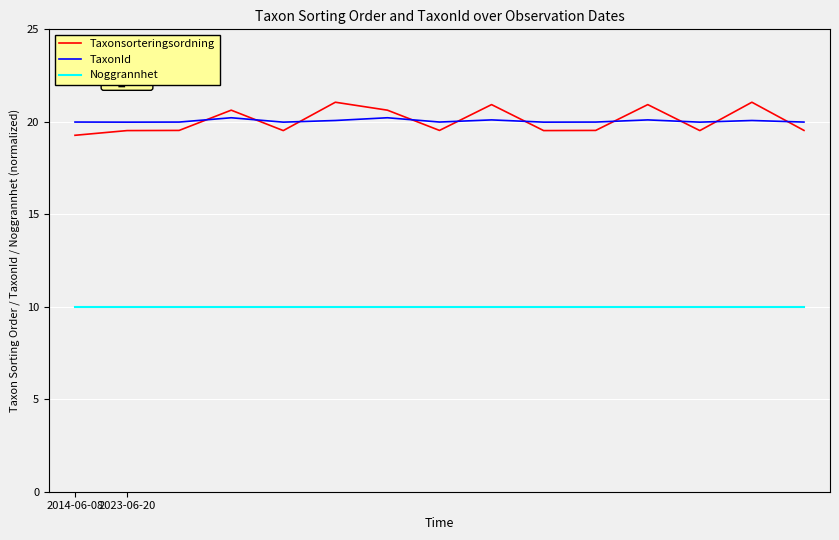

What is the smallest value displayed?

10.0